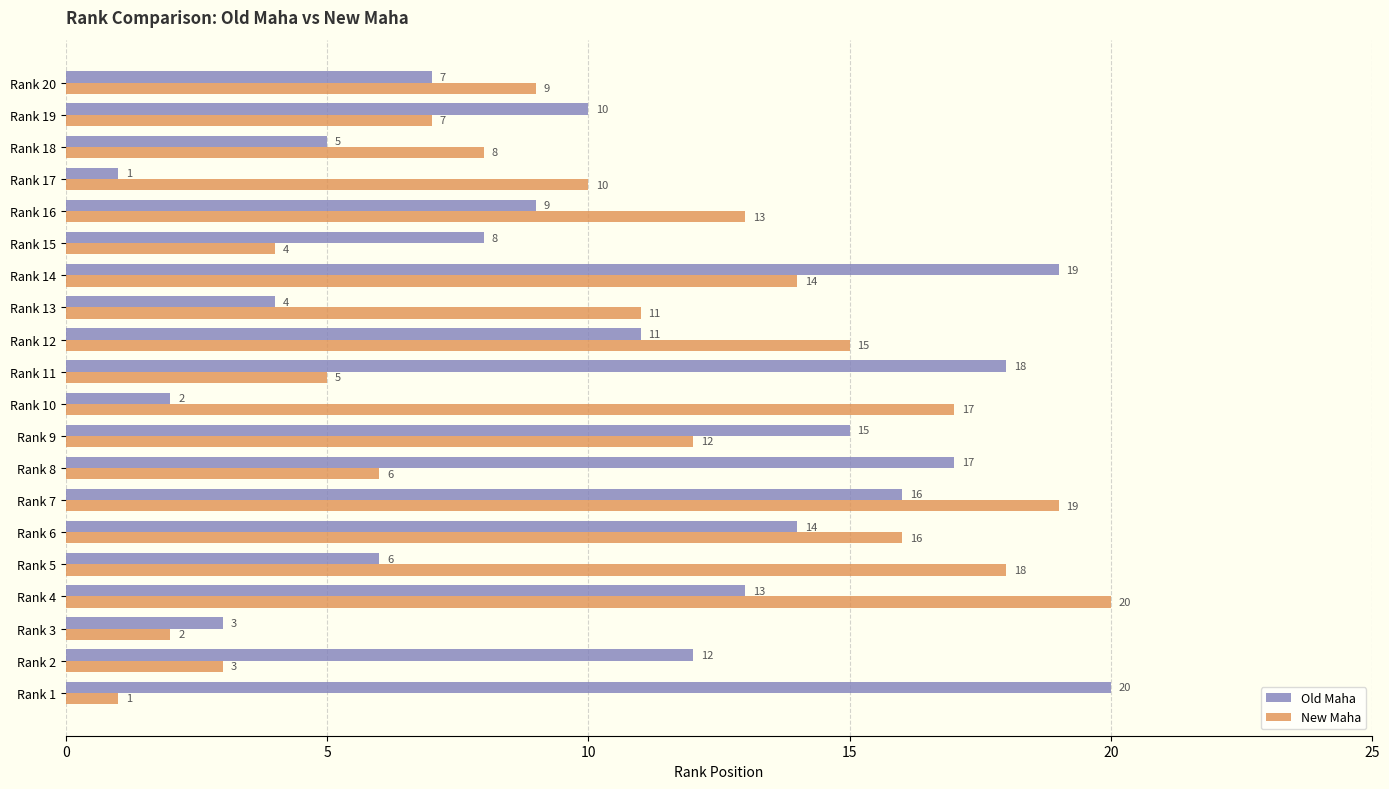

Between Rank 16 and Rank 20, which series saw the biggest shift?

New Maha